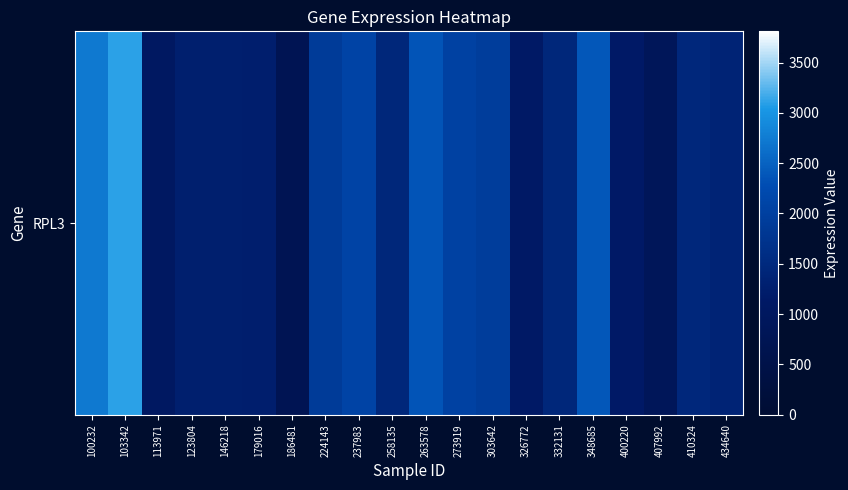

What is the sum of all values?

33027.8